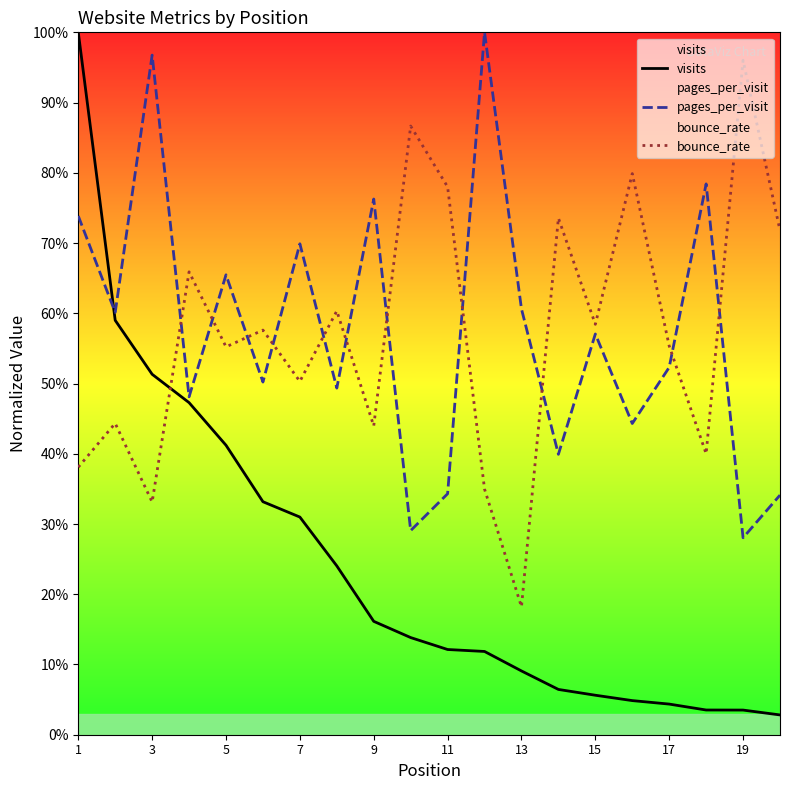

What is the difference between the maximum and minimum values in the bounce_rate series?

0.8